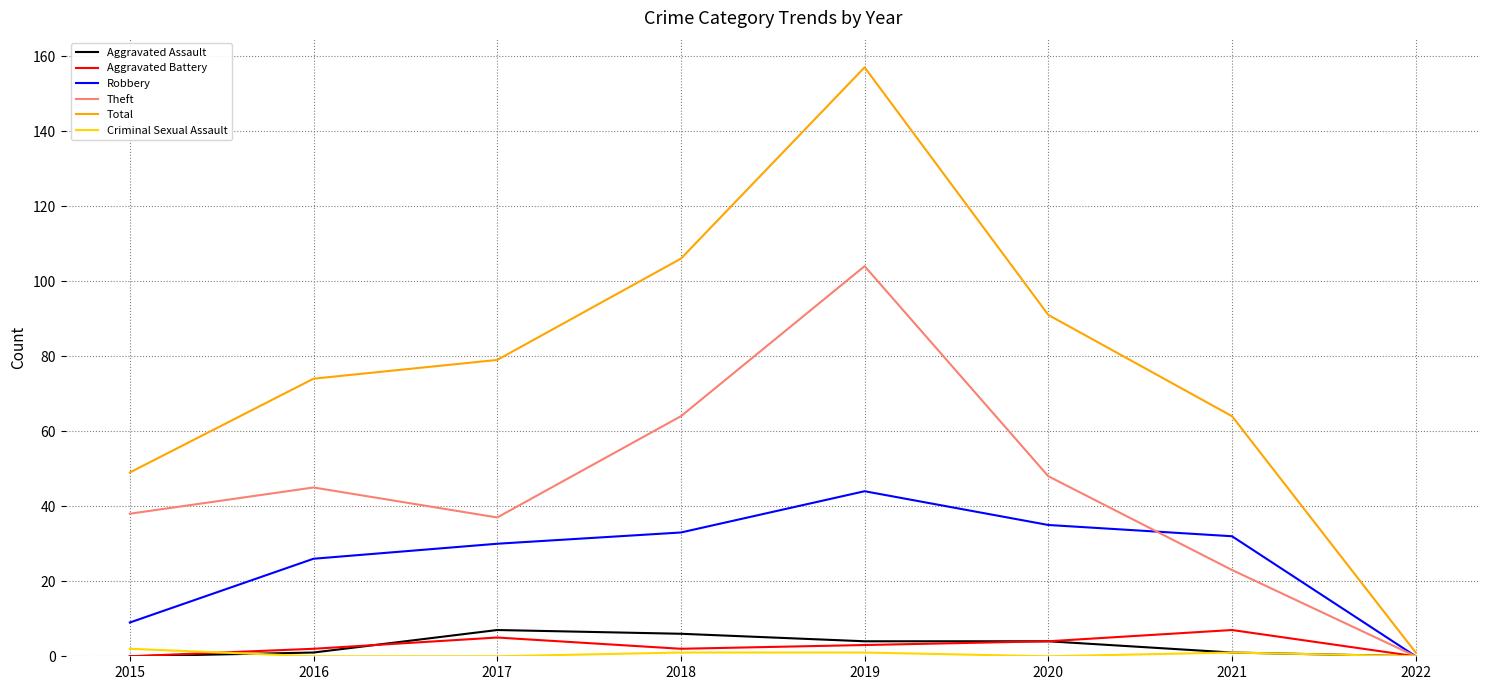

Is it true that Aggravated Assault equals 4 at 2019?

True